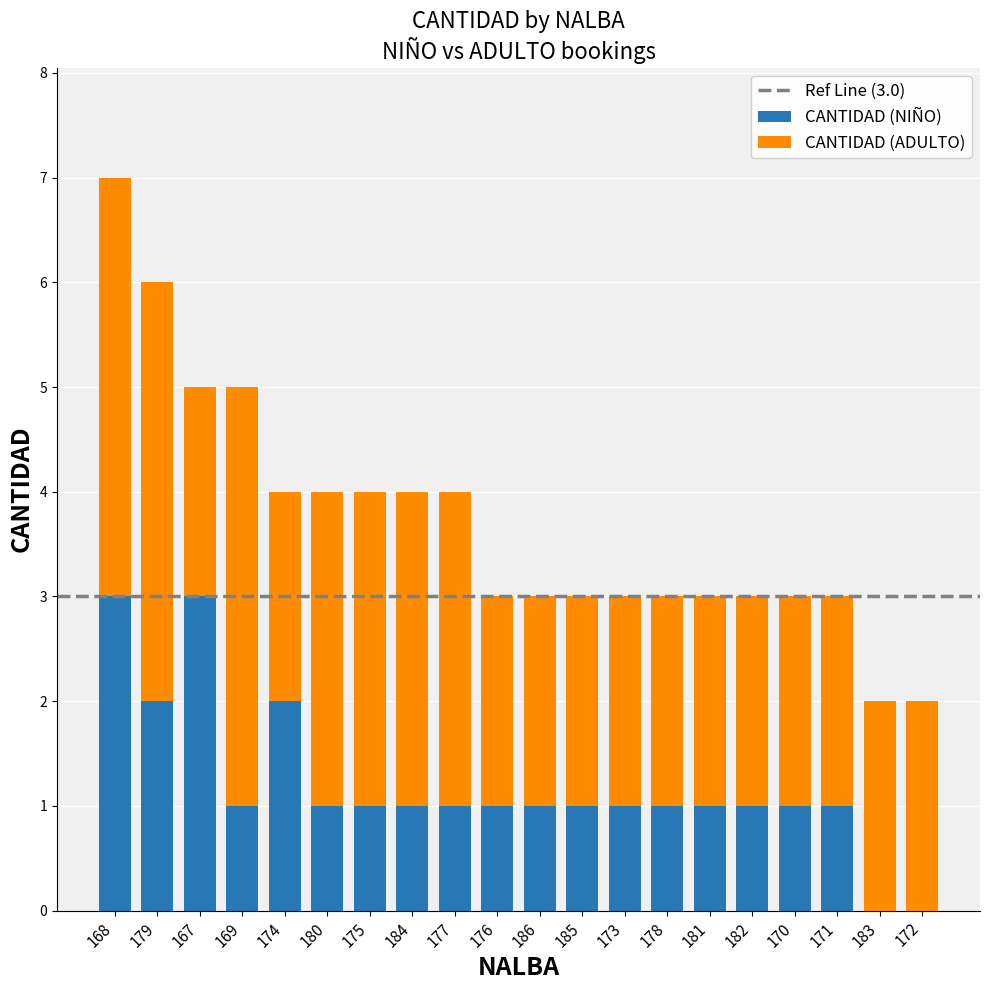

True or false: CANTIDAD (NIÑO) has a value of 0 at 180.

False